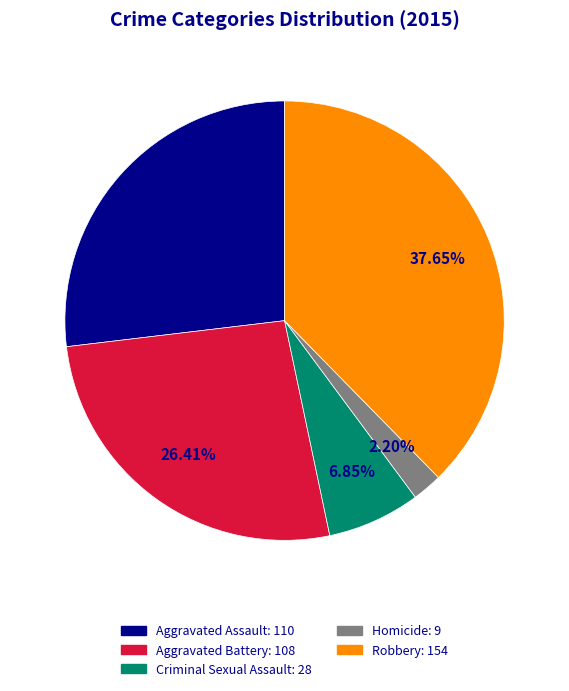

What percentage is the Aggravated Battery slice, to the nearest percent?

26%